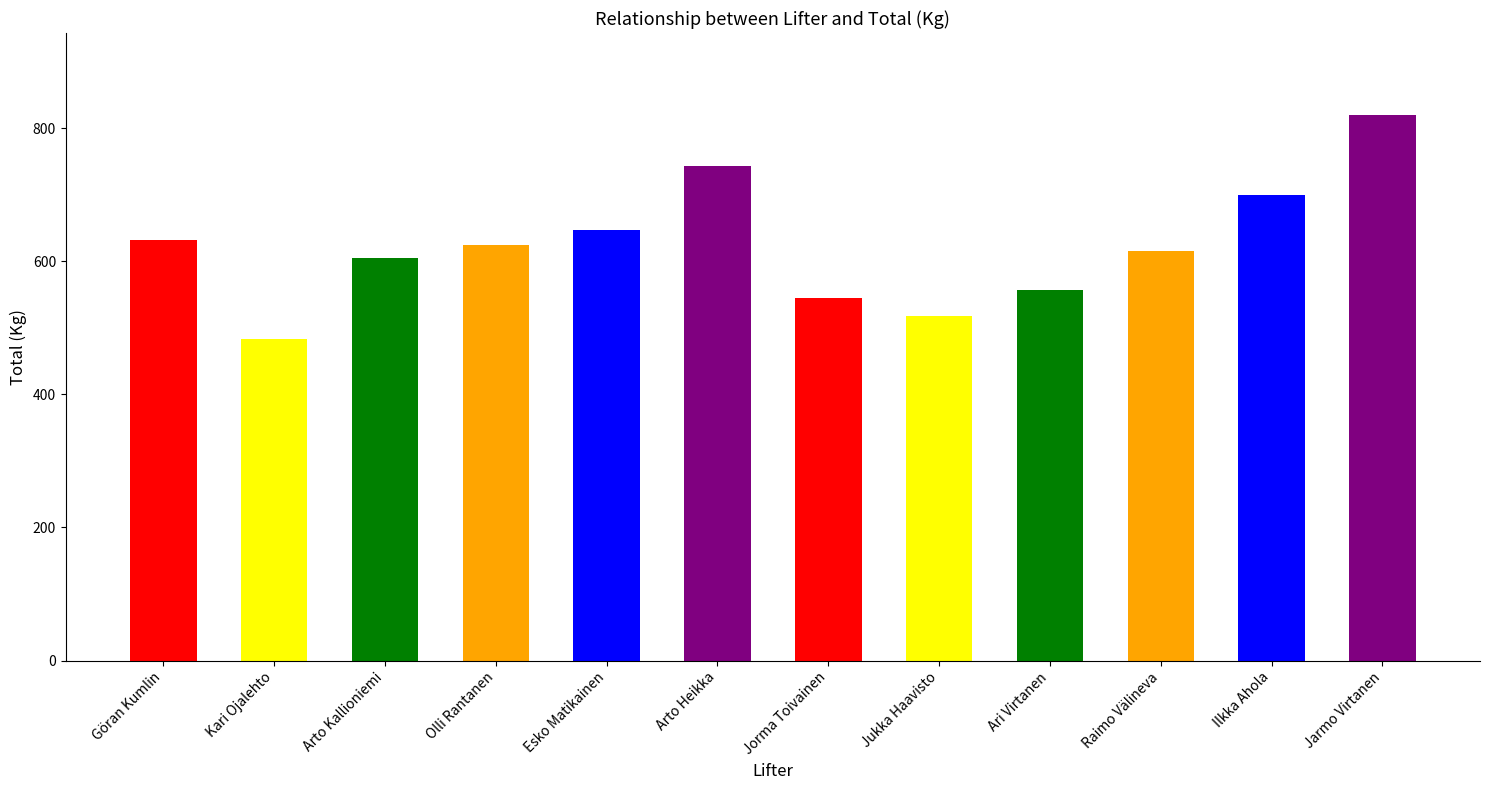

Read the value at Arto Heikka.

742.5